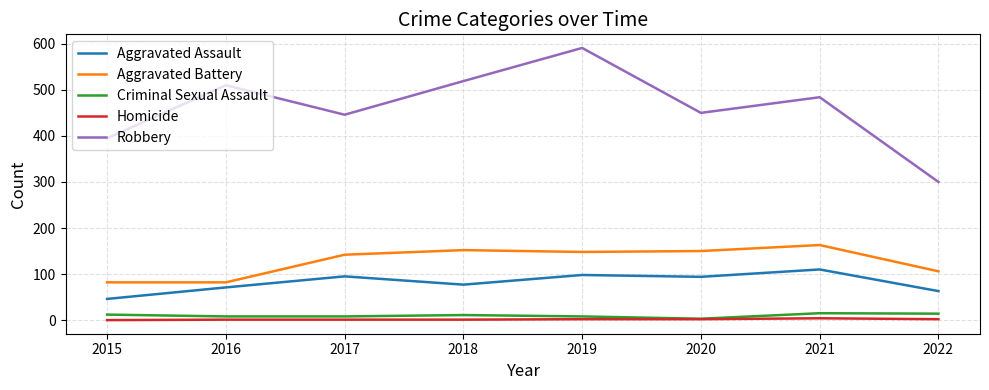

The value of Criminal Sexual Assault at 2015 is 12. True or false?

True